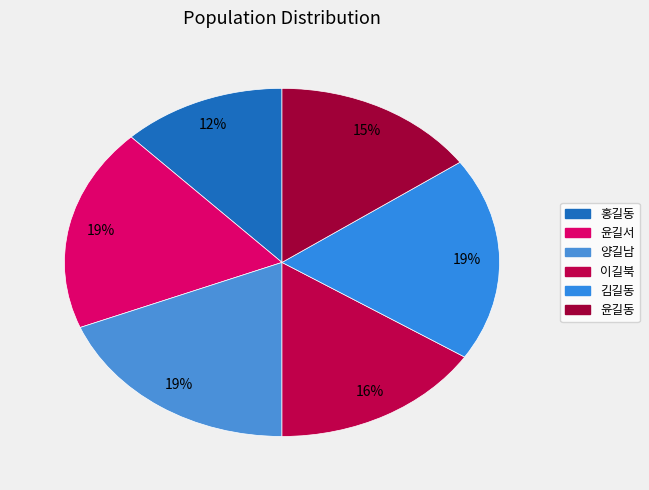

Approximately how many times larger is the value at 윤길서 compared to 이길북?

1.2